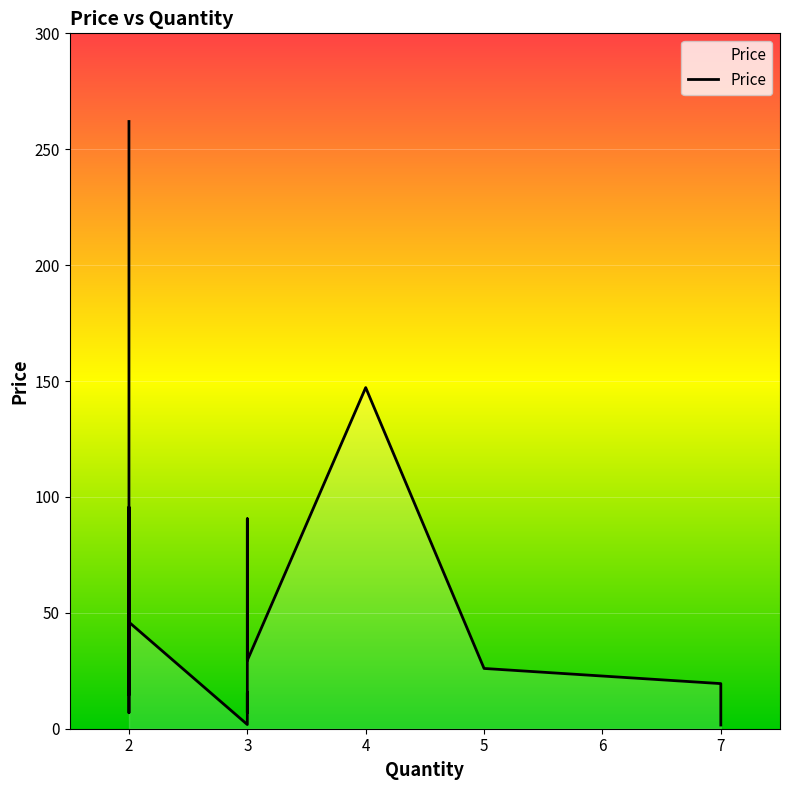

What is the difference between the values at 2 and 3?

171.4